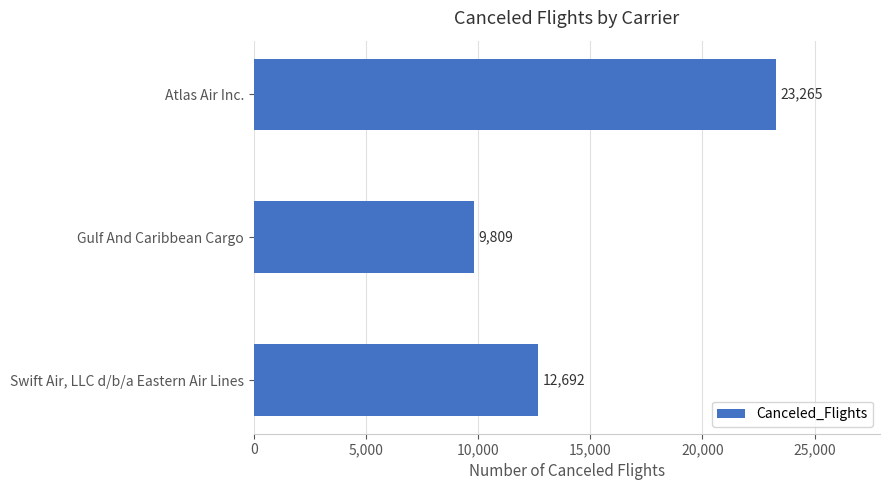

Where is the data nearest to the value 16537?

Swift Air, LLC d/b/a Eastern Air Lines